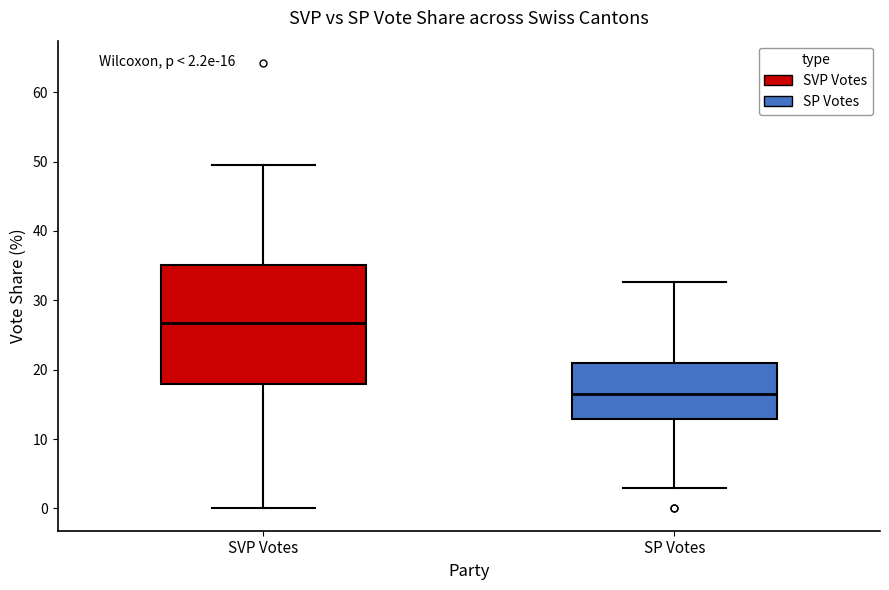

Comparing the boxes themselves (not the whiskers), which one is the tallest?

SVP Votes